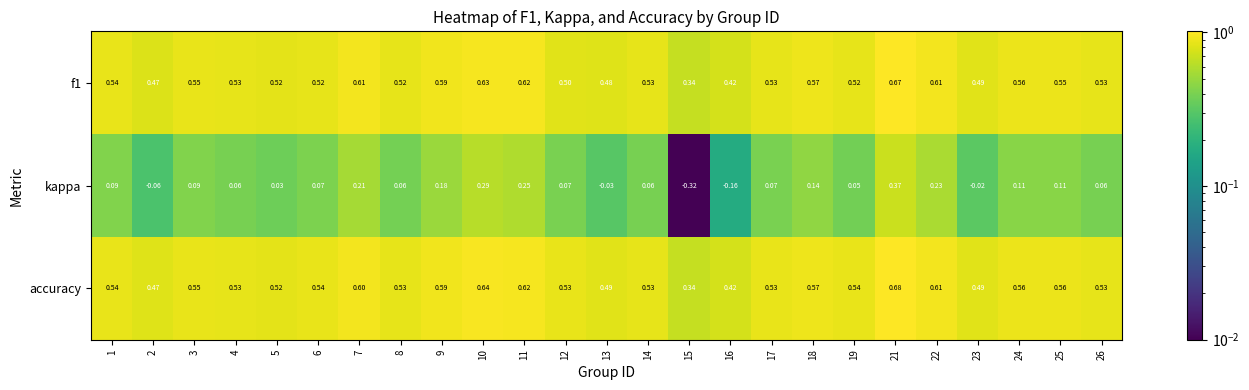

At 8, list the series in order from largest to smallest.

accuracy, f1, kappa